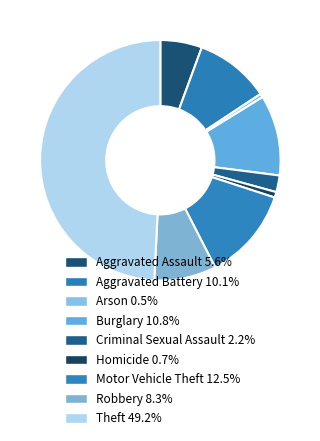

Count the number of slices in the pie.

9